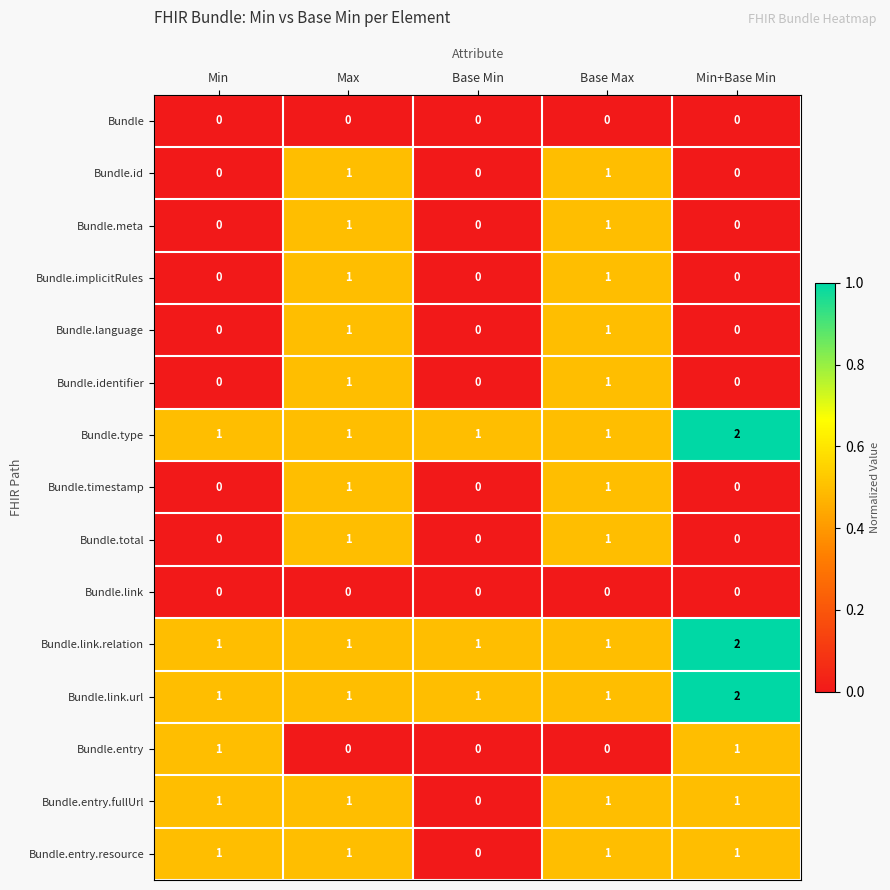

How many Bundle.identifier values are between 0 and 1?

5